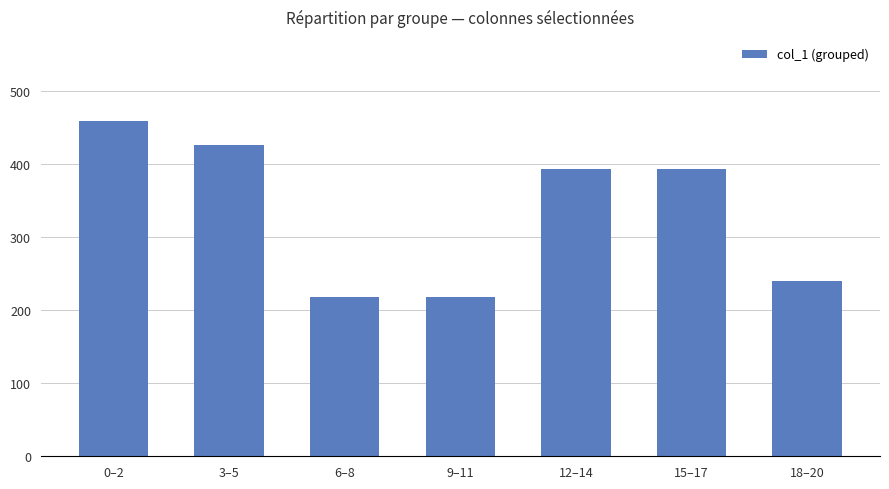

The value at 6–8 is 217.5. True or false?

True